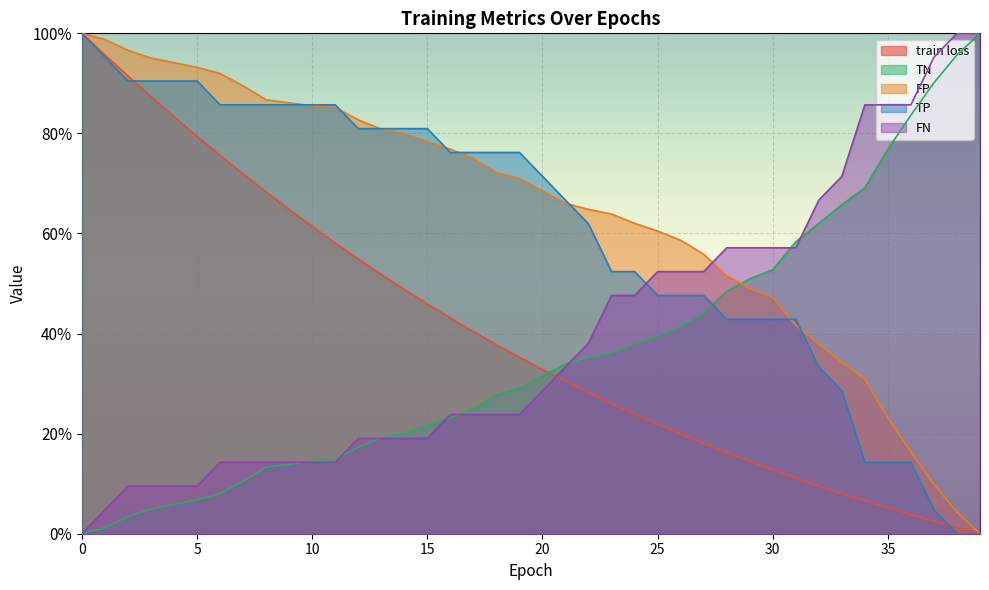

The value of FN at 16 is 0.2. True or false?

True